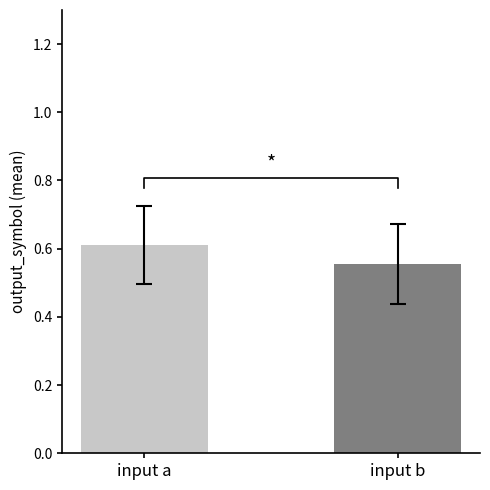

Rank the series by their average value, from lowest to highest.

input (b), input (a)